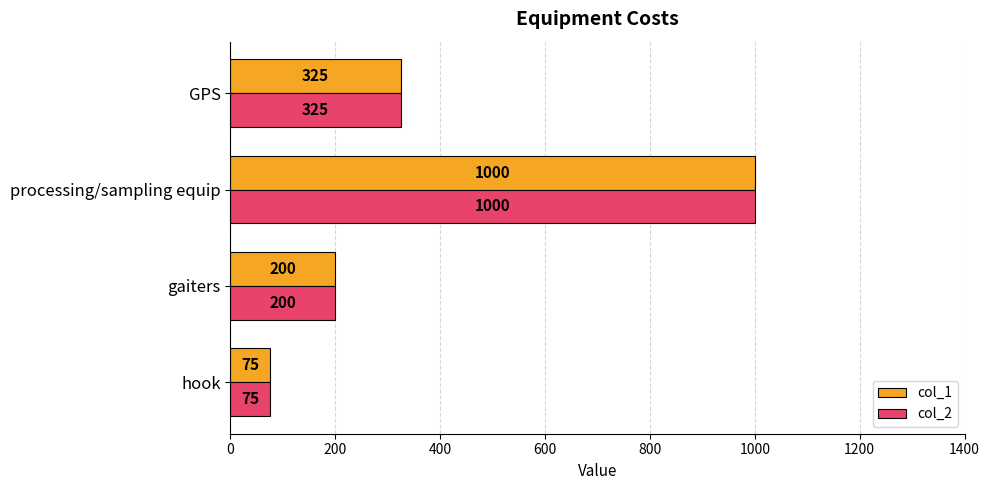

What is the difference between the maximum and minimum values in the col_1 series?

925